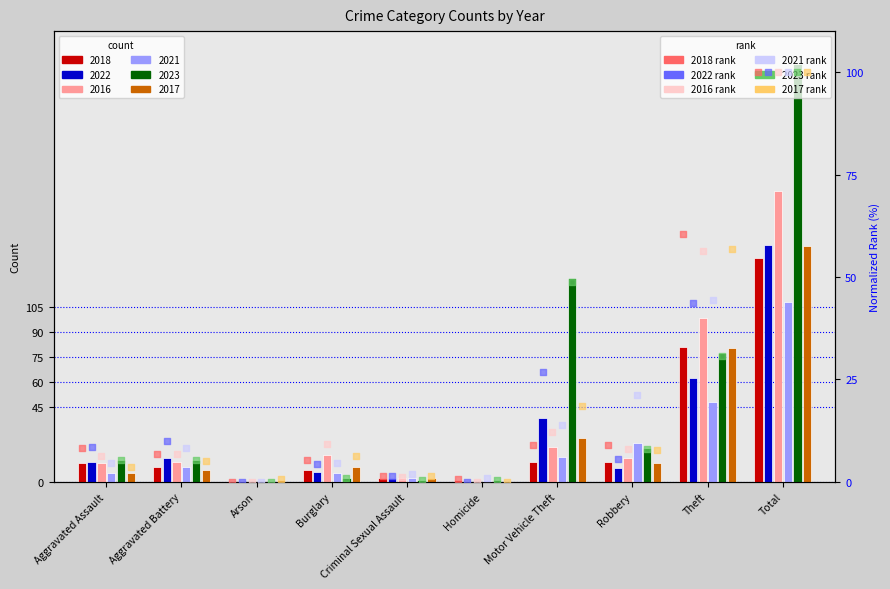

Which series has the widest spread of Y values?

2018 rank